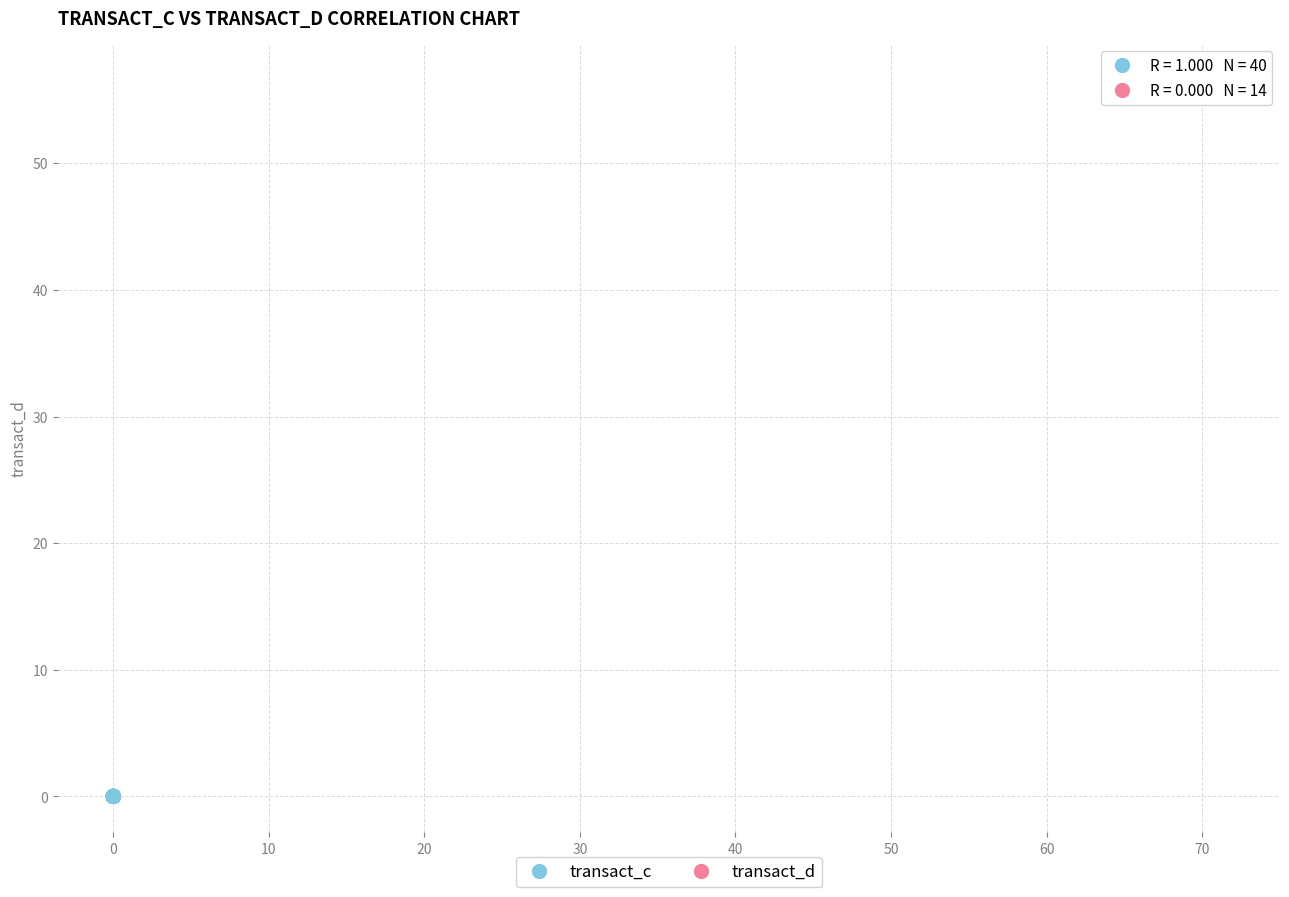

Which series contains the lowest Y value?

transact_c